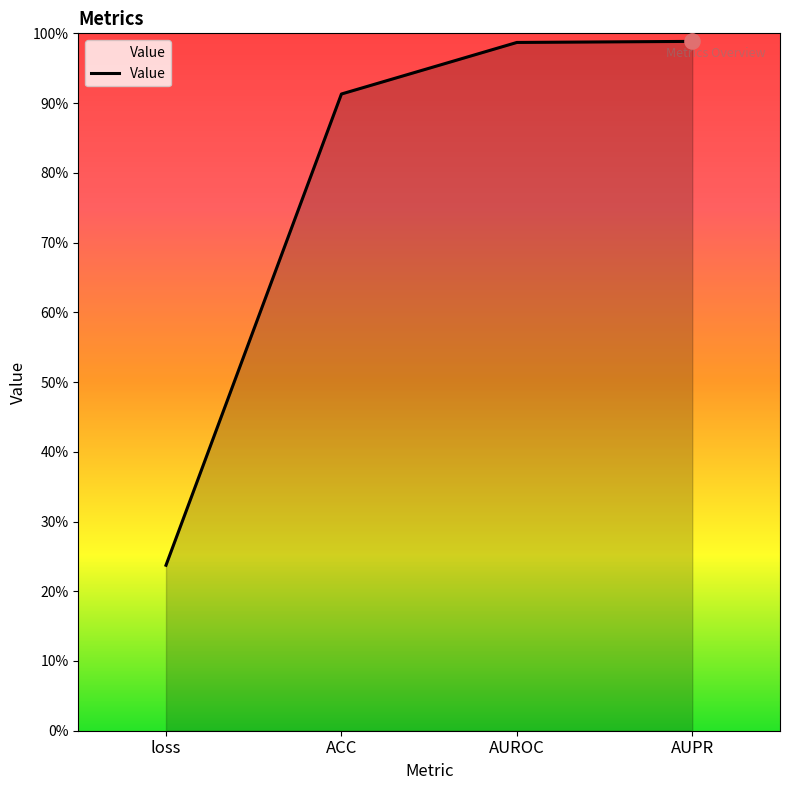

Between AUPR and AUROC, which is larger?

AUPR